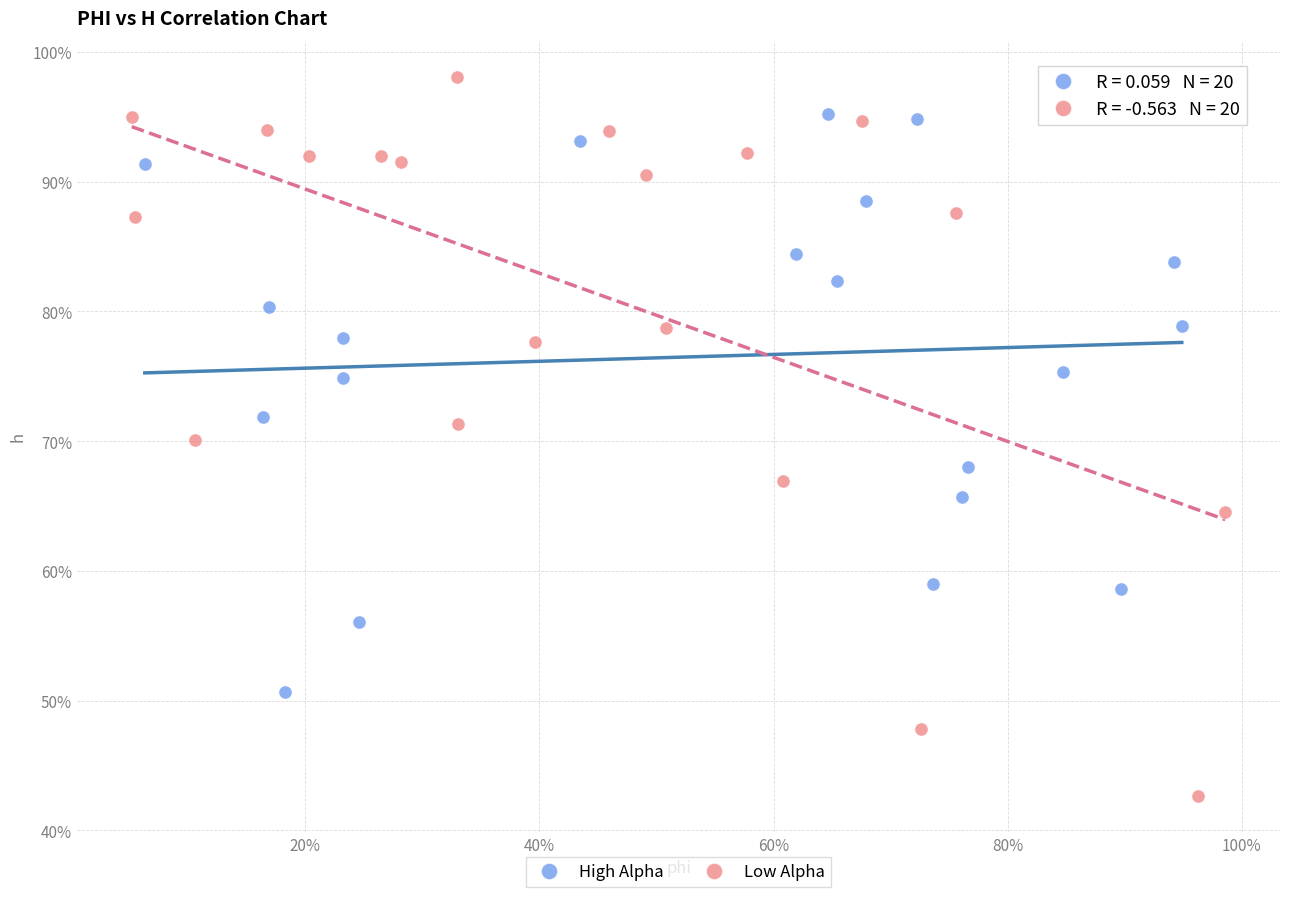

What are all the series names shown in the legend?

High Alpha, Low Alpha